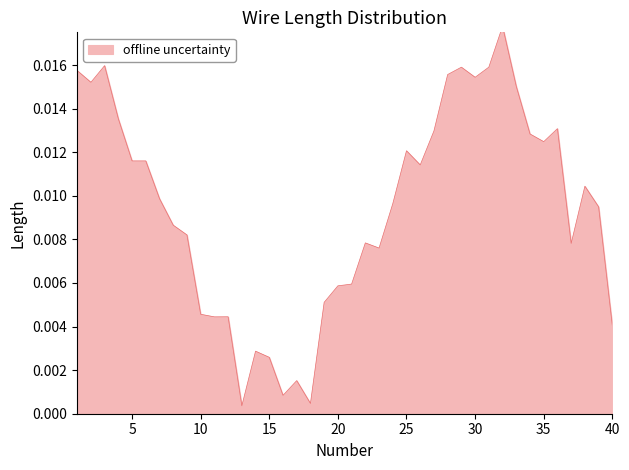

Does the chart display data point markers on the line(s)?

No